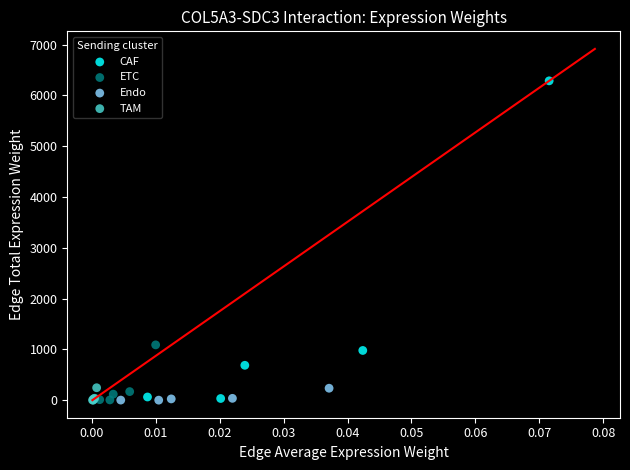

Which series has the widest spread of Y values?

CAF